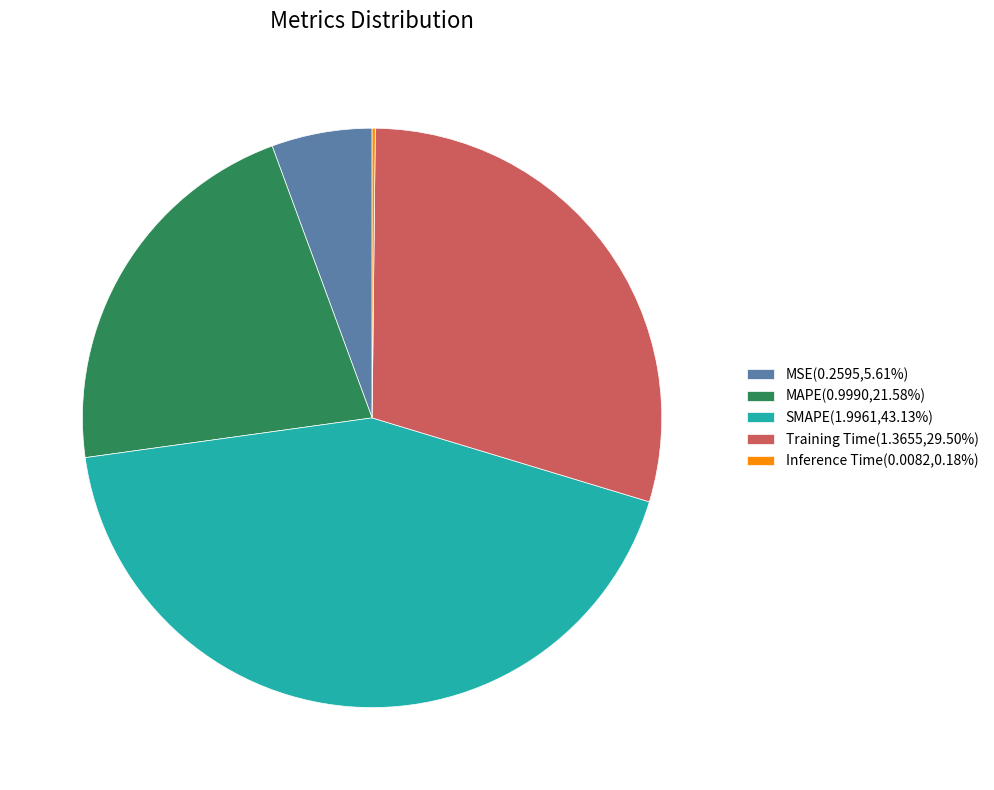

Do Training Time(1.3655,29.50%) and MSE(0.2595,5.61%) together represent more than half of the pie?

No